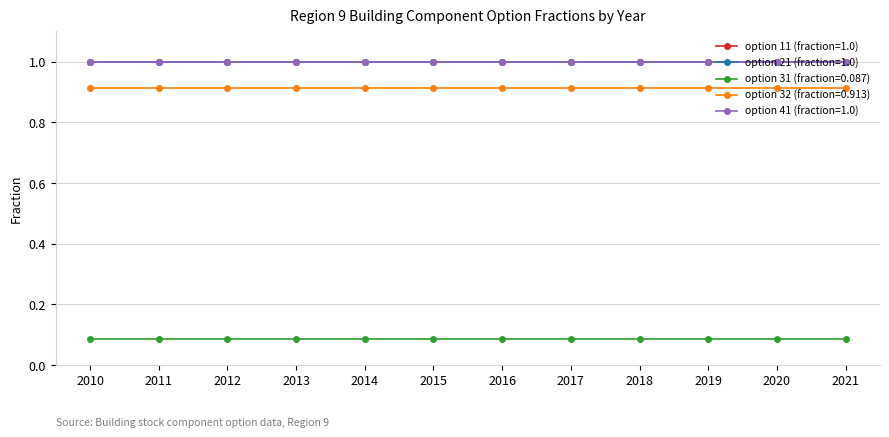

Is this an area chart (filled region under the line)?

No